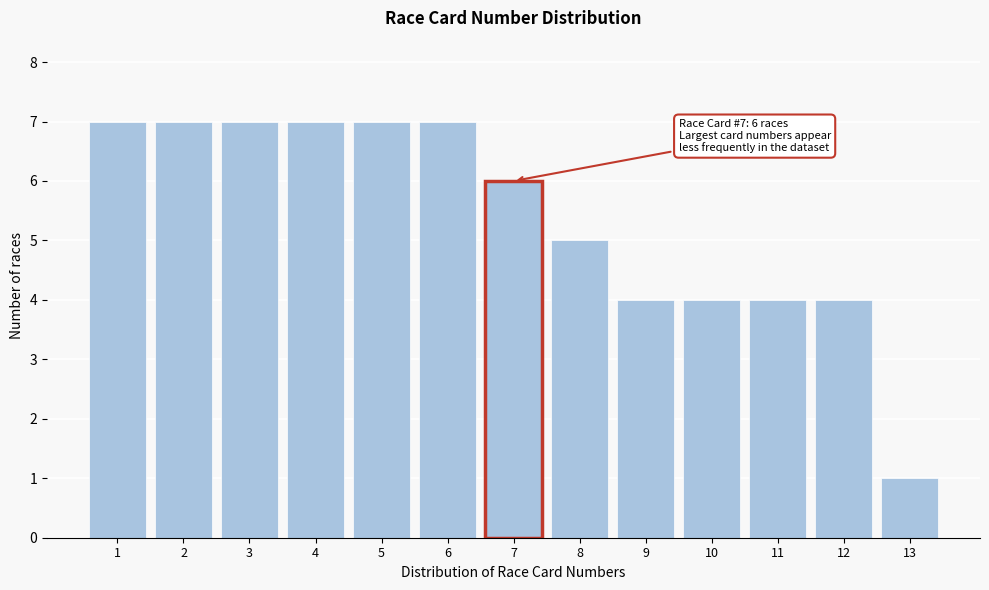

Reading left to right, transcribe all the data shown in this chart.

7	7	7	7	7	7	6	5	4	4	4	4	1